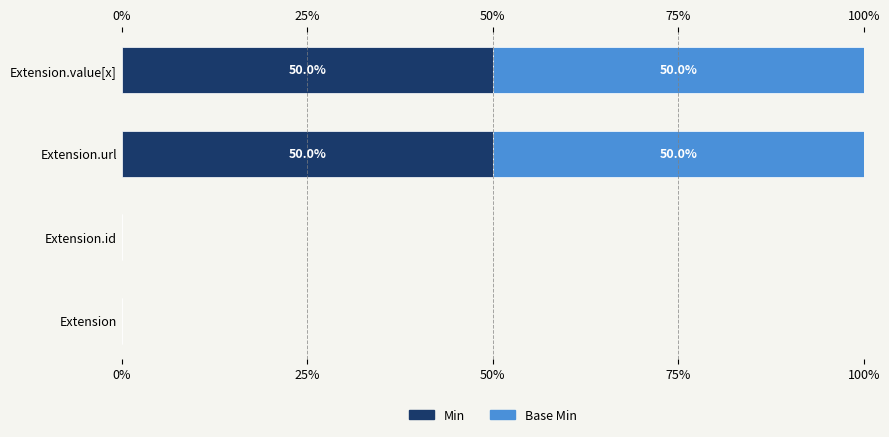

Reading right to left, list all the values displayed in this chart.

Min: 50	50	0	0
Base Min: 50	50	0	0